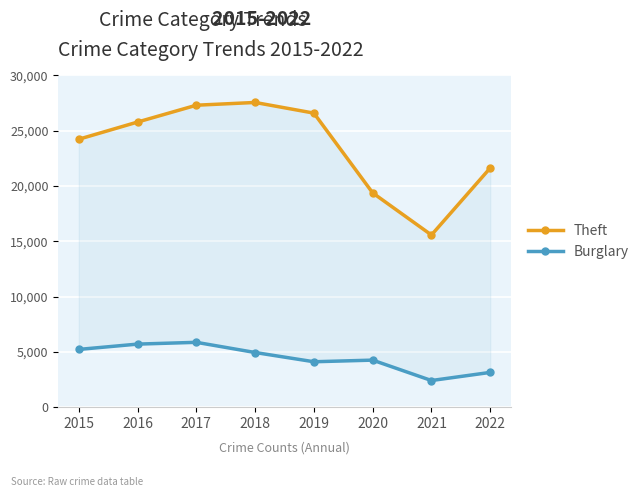

Reading left to right, extract all data points from this chart.

Theft: 24231	25786	27308	27557	26593	19380	15570	21629
Burglary: 5223	5703	5864	4943	4107	4254	2409	3144